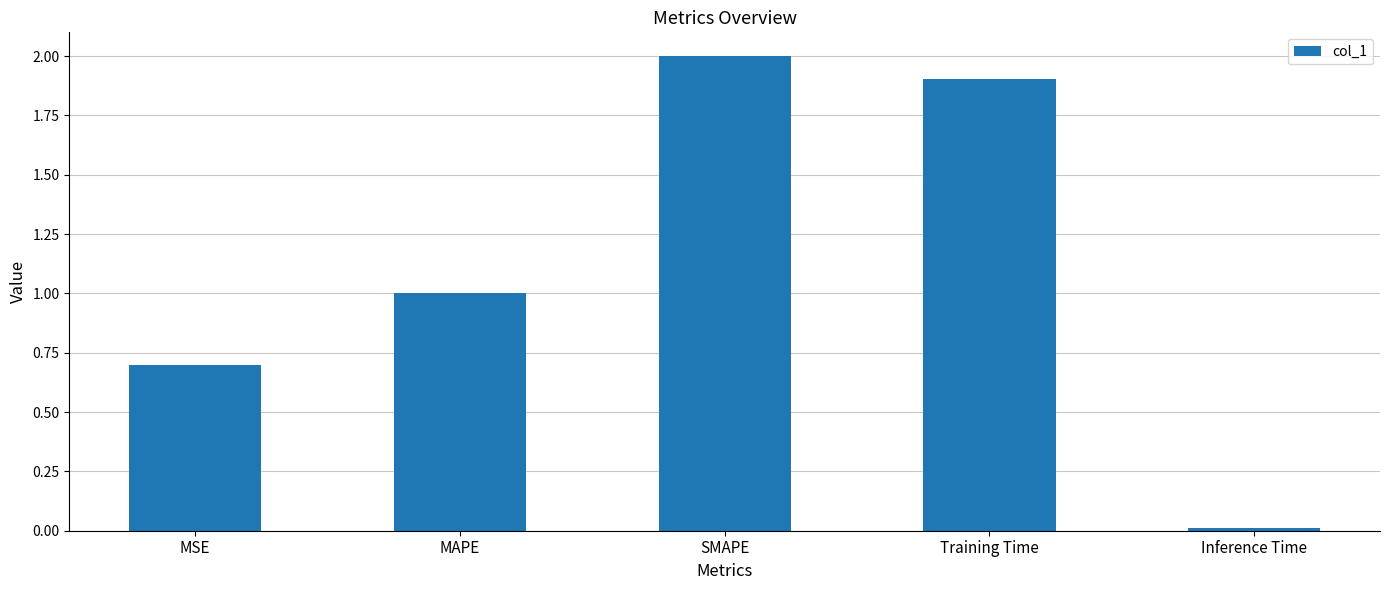

Which category has the highest value across all series?

SMAPE